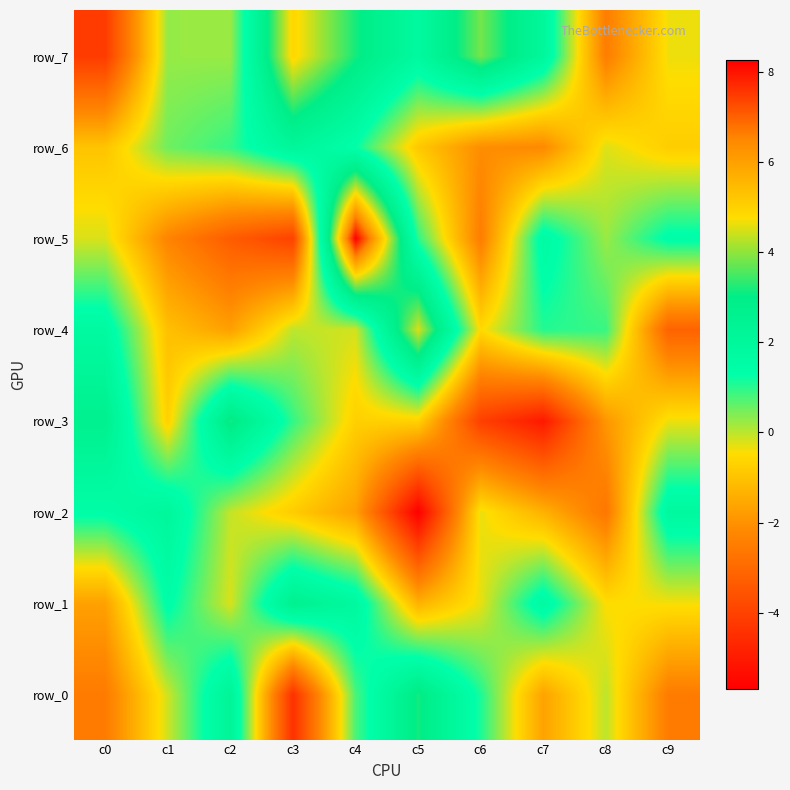

What is the total value across all series at c4?

12.7